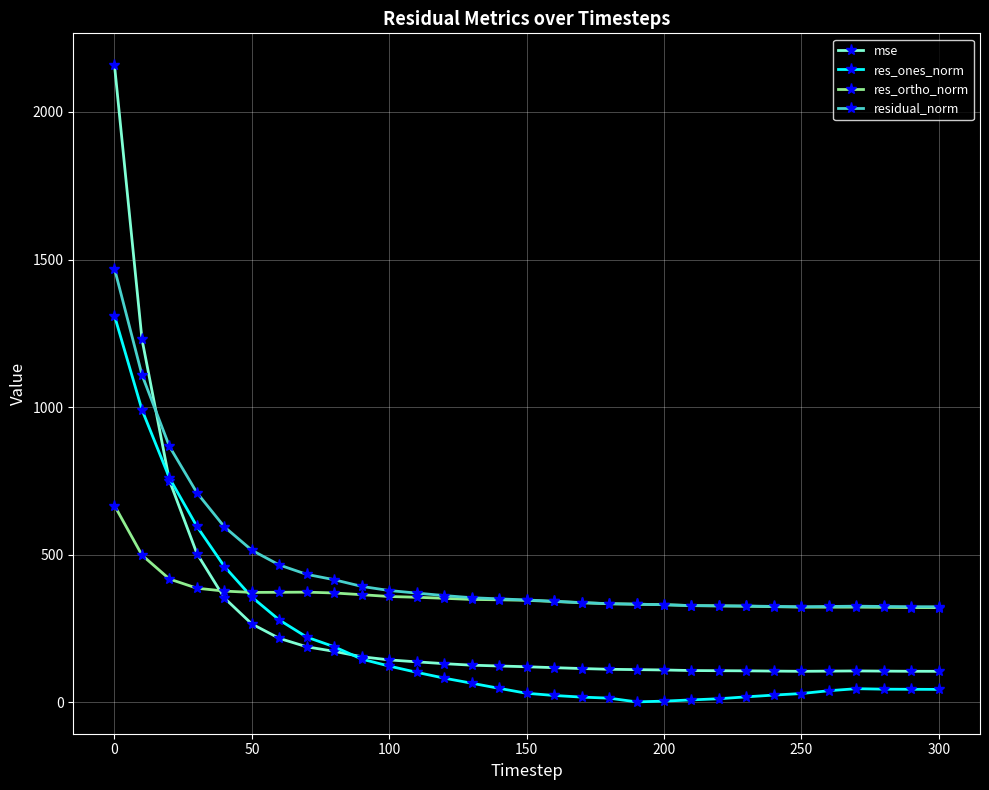

What is the minimum value for mse?

104.5